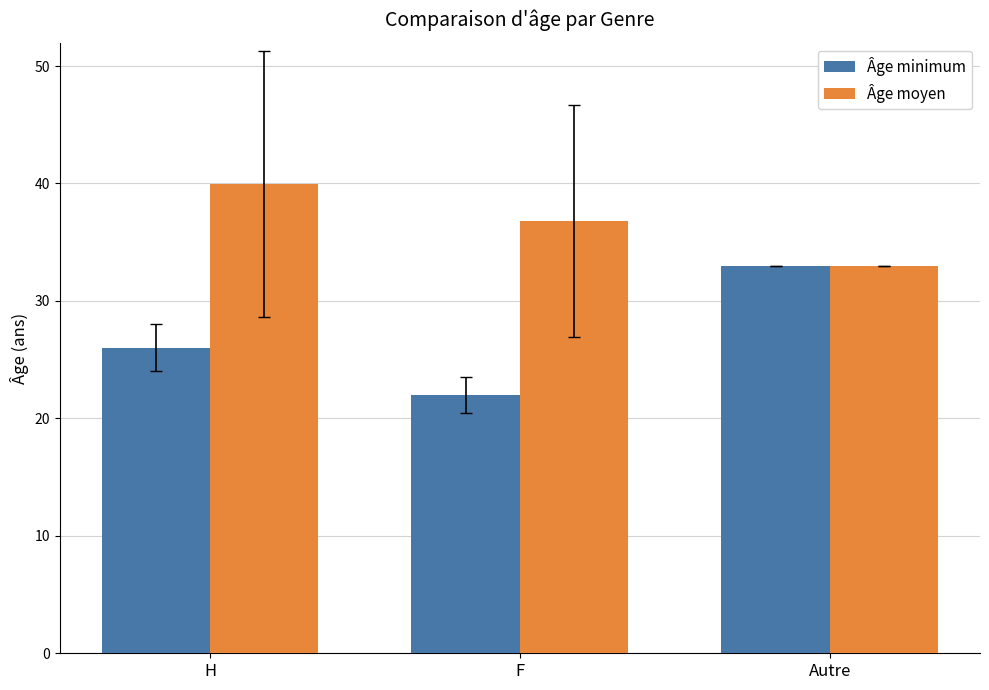

At which label is Âge moyen closest to 36?

F